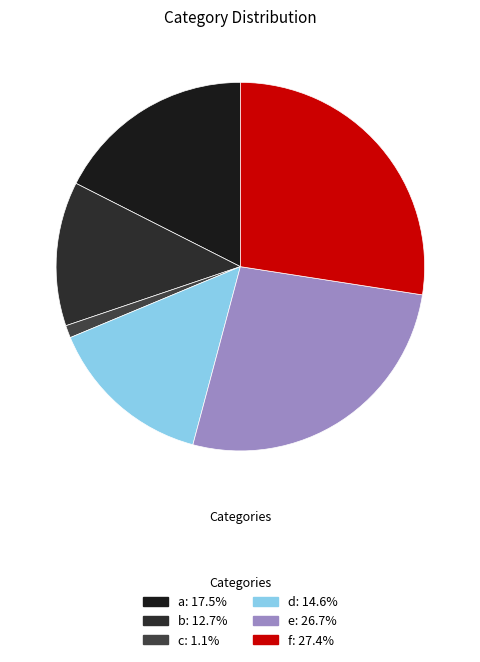

What percentage is the b slice, to the nearest percent?

13%